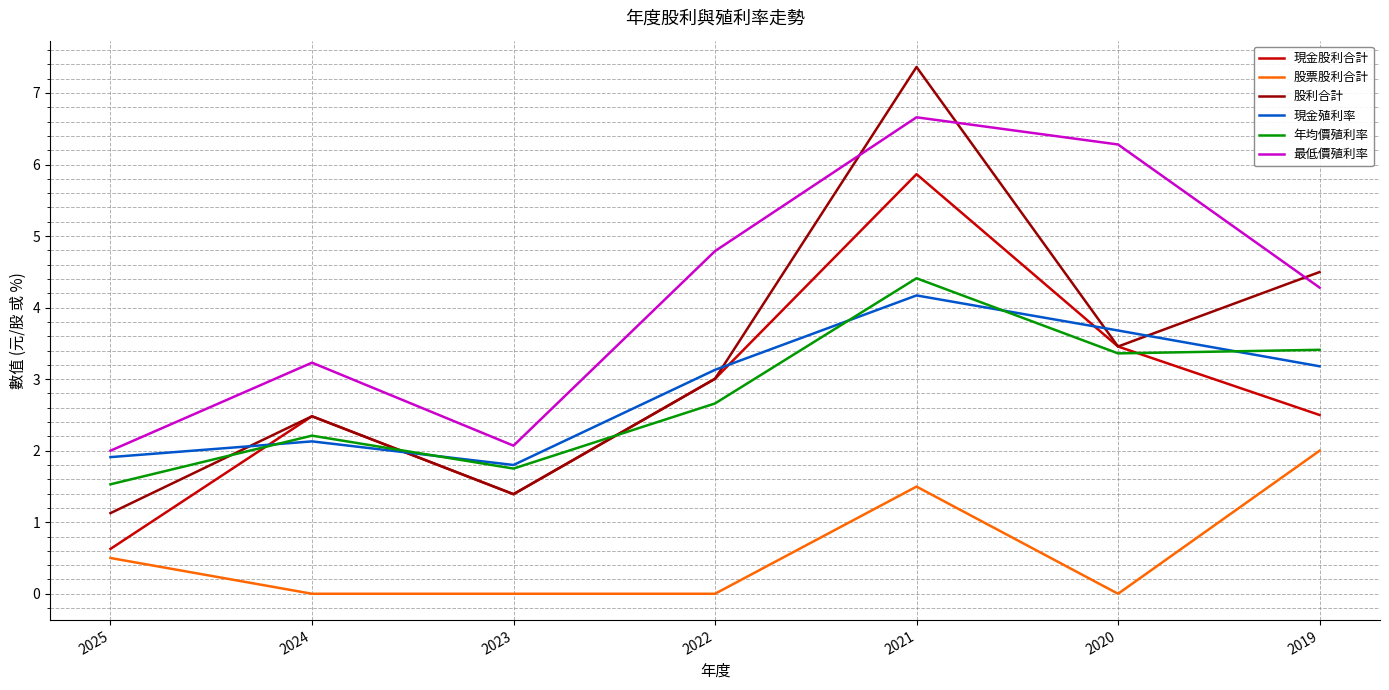

What is the sum of all 股票股利合計 values?

4.0